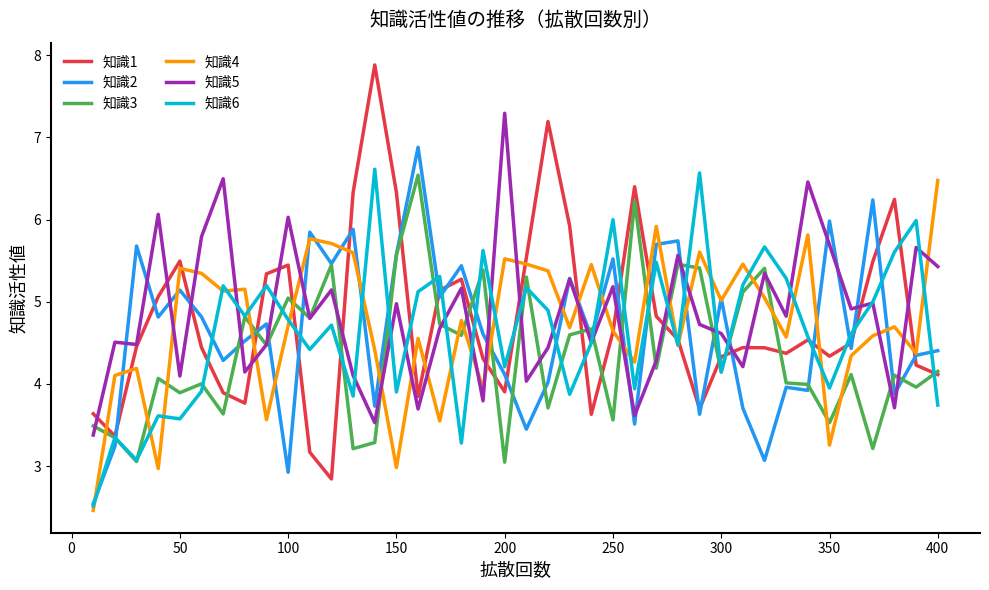

Which series has the largest range (max minus min)?

知識1